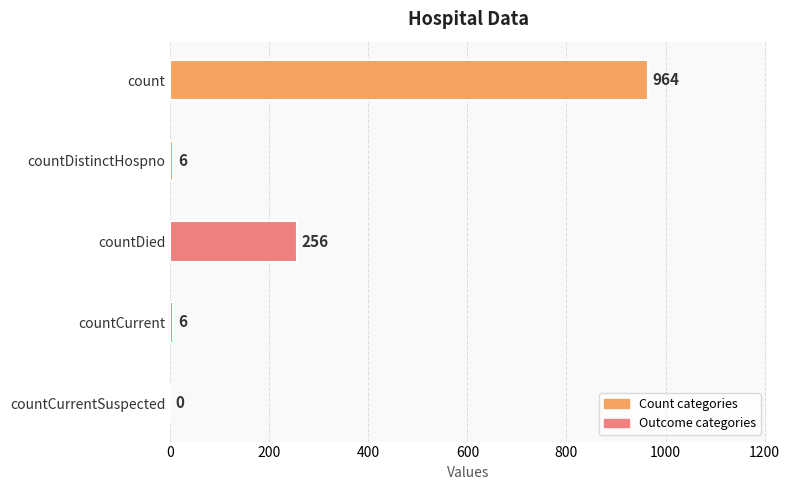

What is the sum of all values?

1232